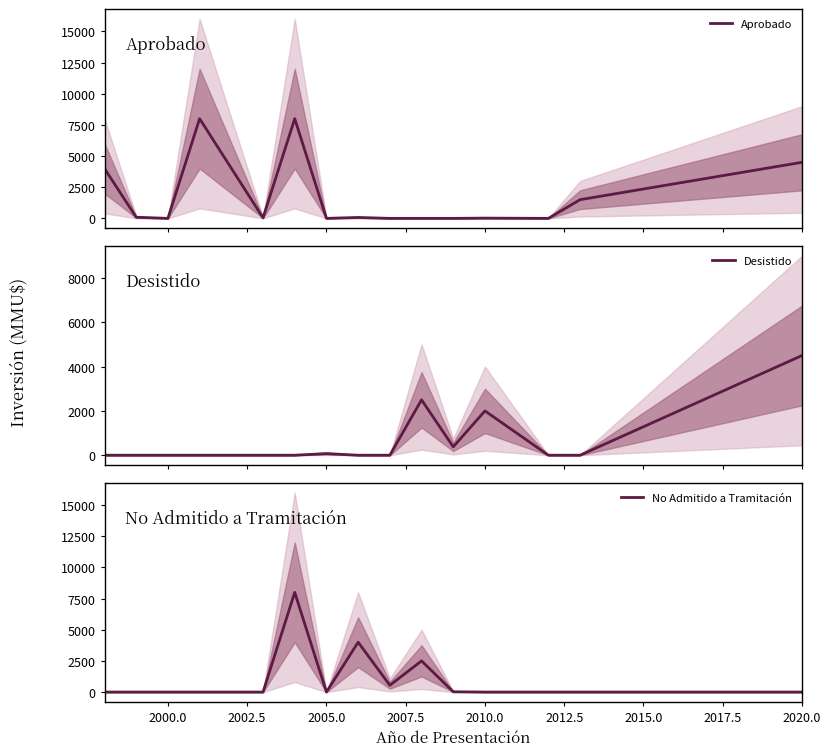

How many values in the Aprobado series exceed 45?

7